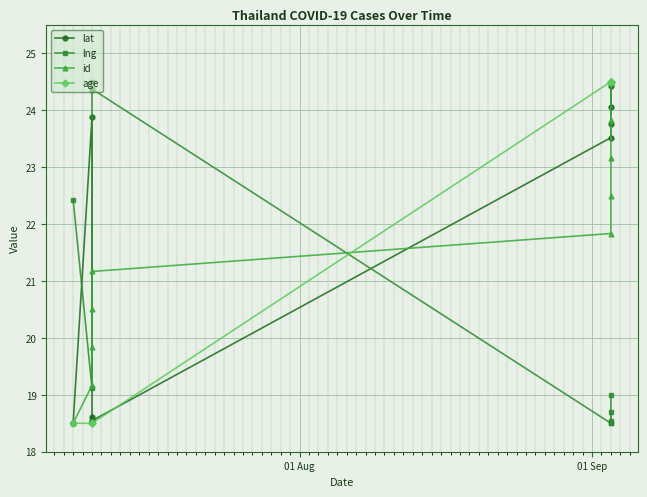

What is the value of the age point at the 8th from the left?

24.5